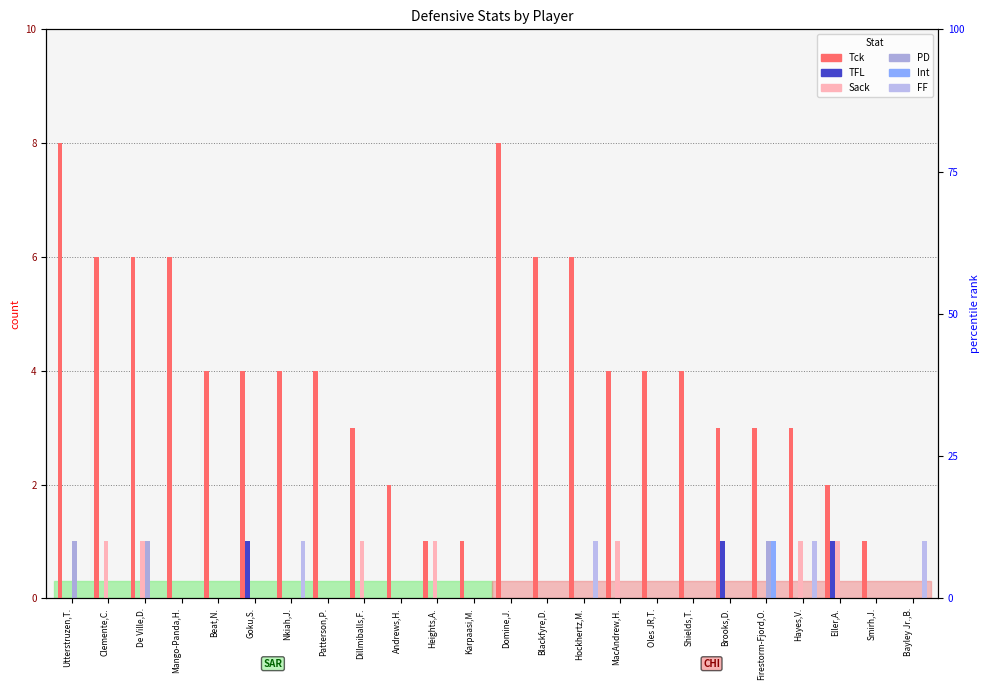

At which label is TFL closest to 0?

Utterstruzen,T.